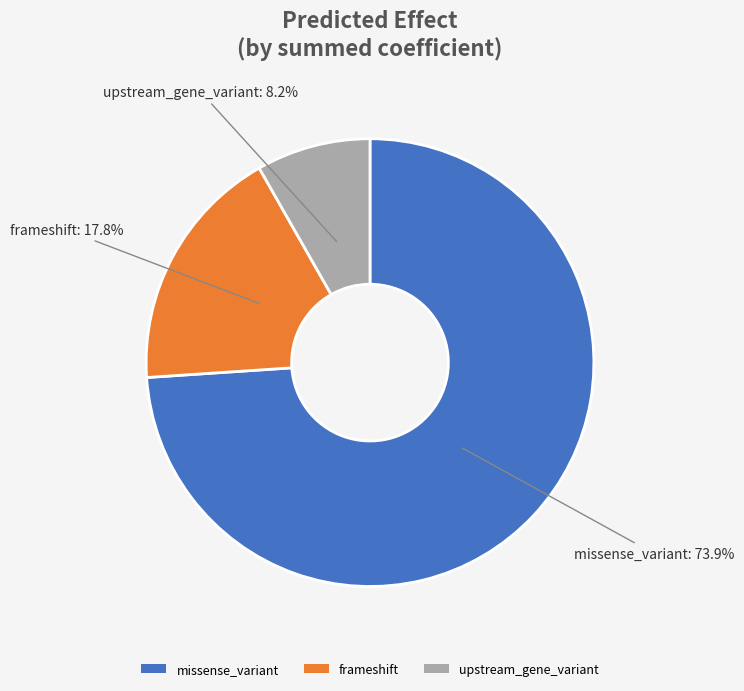

Which category has the smallest portion of the pie?

upstream_gene_variant